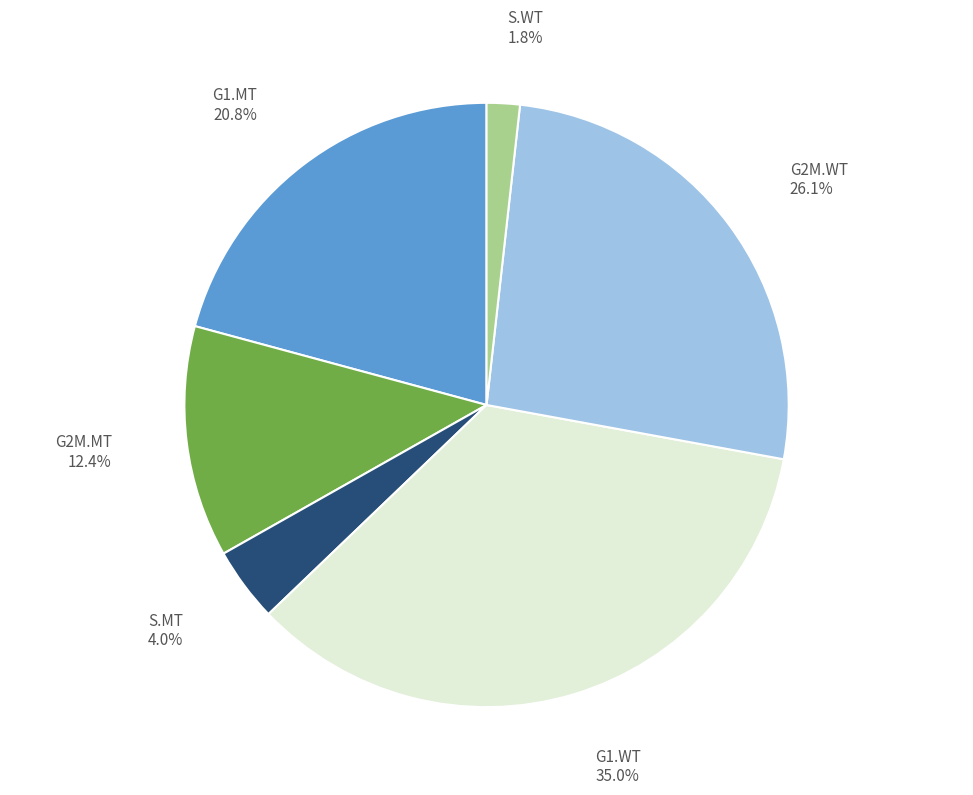

Rank the categories by value from highest to lowest.

G1.WT, G2M.WT, G1.MT, G2M.MT, S.MT, S.WT